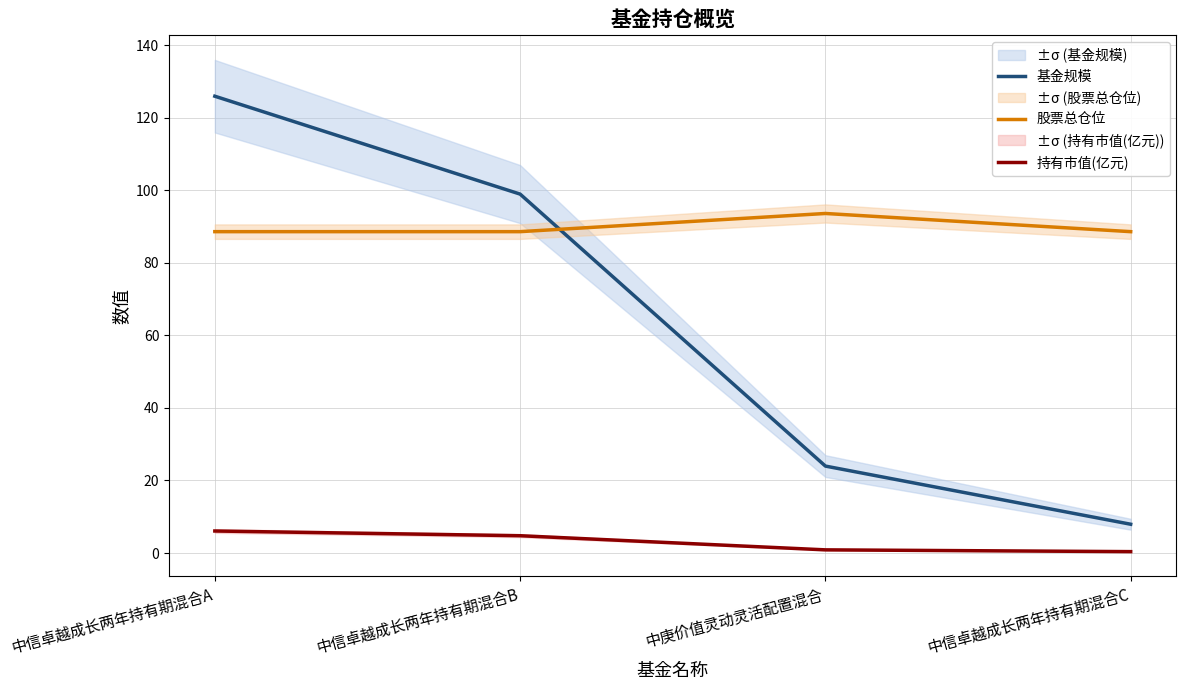

At 中信卓越成长两年持有期混合B, list the series in order from smallest to largest.

持有市值(亿元), 股票总仓位, 基金规模